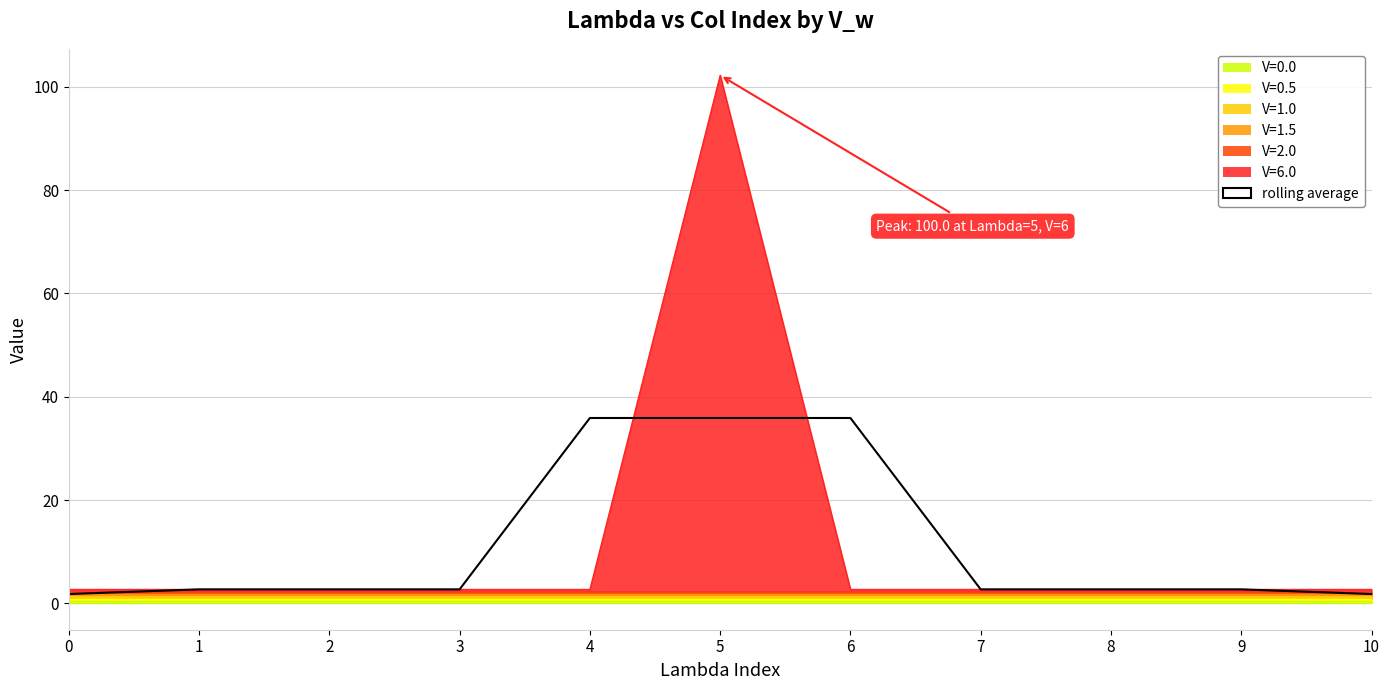

The chart shows a value of 2.7 at 7. True or false?

True